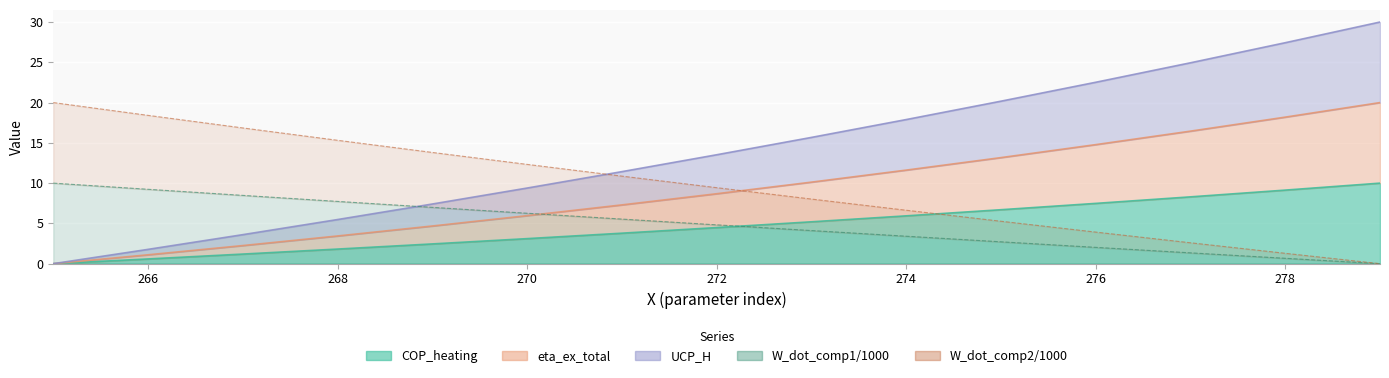

Which category has the highest value in the W_dot_comp2/1000 series?

265